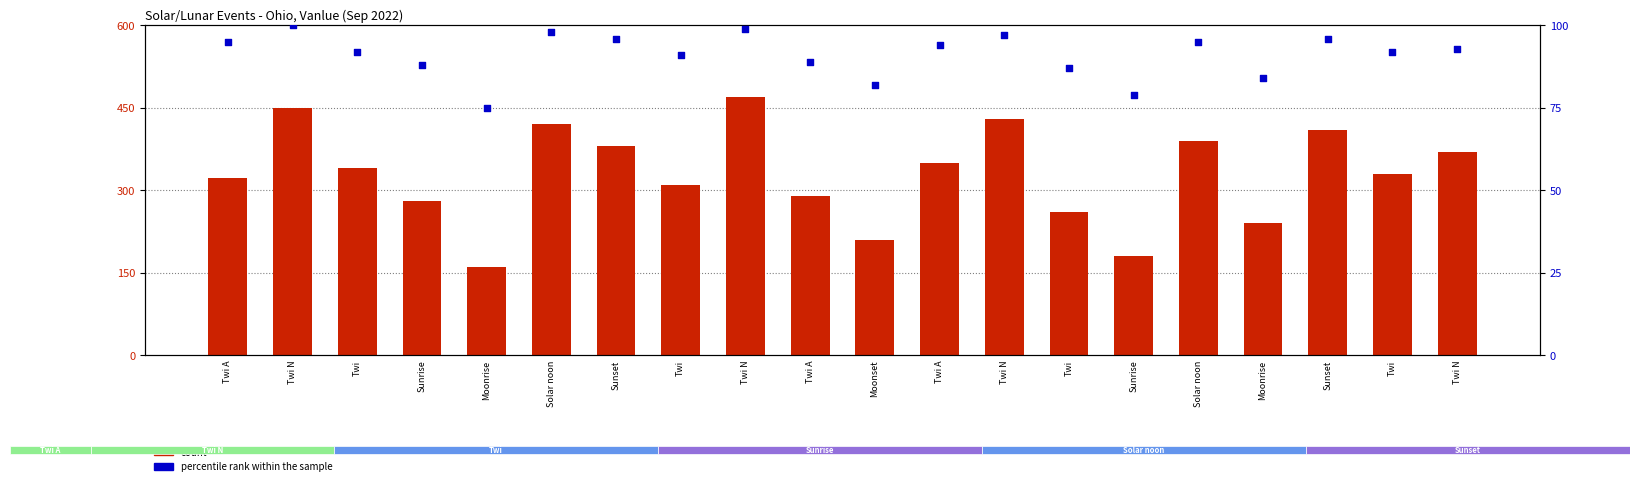

Which series contains the highest Y value?

count